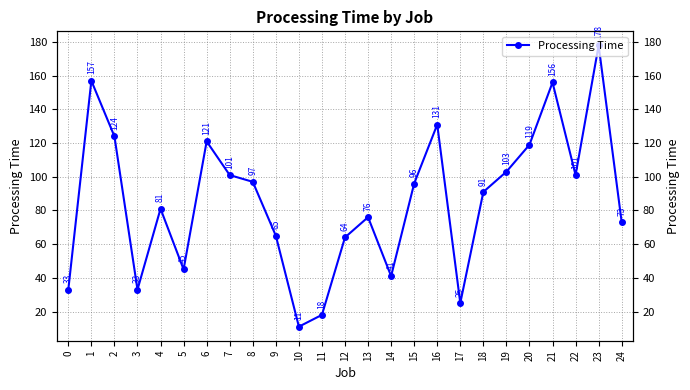

What is the maximum value shown in the chart?

178